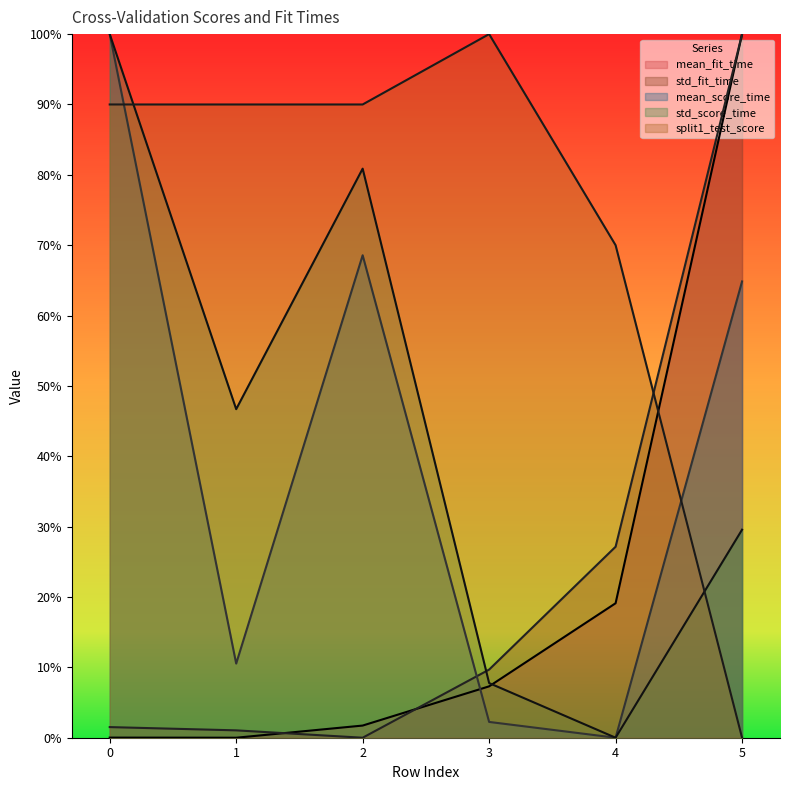

Count the number of data series in this chart.

5